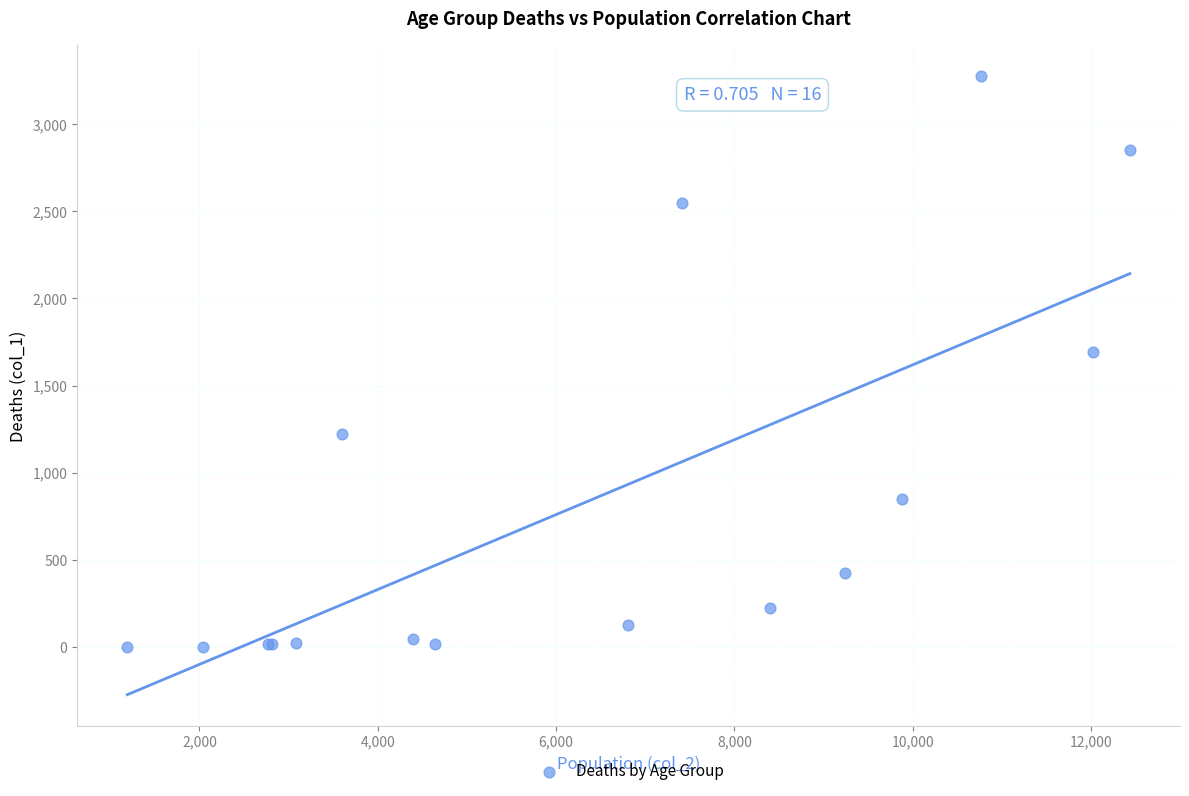

What Y value in the scatter plot is closest to 1638?

1690